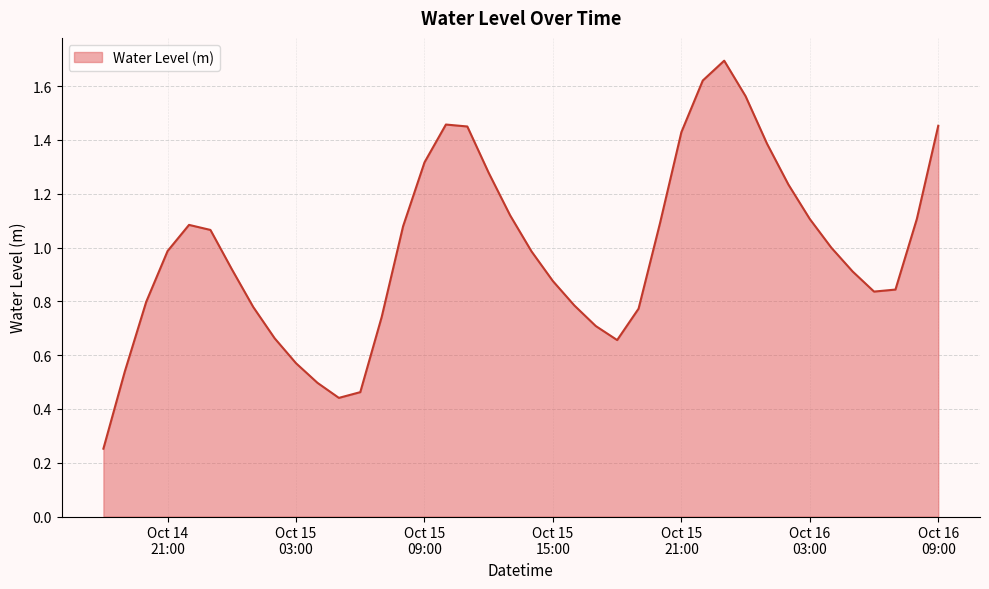

List the labels in order of value, largest first.

2024-10-15 23:00:00, 2024-10-15 22:00:00, 2024-10-16 00:00:00, 2024-10-15 10:00:00, 2024-10-16 09:00:00, 2024-10-15 11:00:00, 2024-10-15 21:00:00, 2024-10-16 01:00:00, 2024-10-15 09:00:00, 2024-10-15 12:00:00, 2024-10-16 02:00:00, 2024-10-15 13:00:00, 2024-10-16 08:00:00, 2024-10-16 03:00:00, 2024-10-15 20:00:00, 2024-10-14 22:00:00, 2024-10-15 08:00:00, 2024-10-14 23:00:00, 2024-10-16 04:00:00, 2024-10-14 21:00:00, 2024-10-15 14:00:00, 2024-10-15 00:00:00, 2024-10-16 05:00:00, 2024-10-15 15:00:00, 2024-10-16 07:00:00, 2024-10-16 06:00:00, 2024-10-14 20:00:00, 2024-10-15 16:00:00, 2024-10-15 01:00:00, 2024-10-15 19:00:00, 2024-10-15 07:00:00, 2024-10-15 17:00:00, 2024-10-15 02:00:00, 2024-10-15 18:00:00, 2024-10-15 03:00:00, 2024-10-14 19:00:00, 2024-10-15 04:00:00, 2024-10-15 06:00:00, 2024-10-15 05:00:00, 2024-10-14 18:00:00